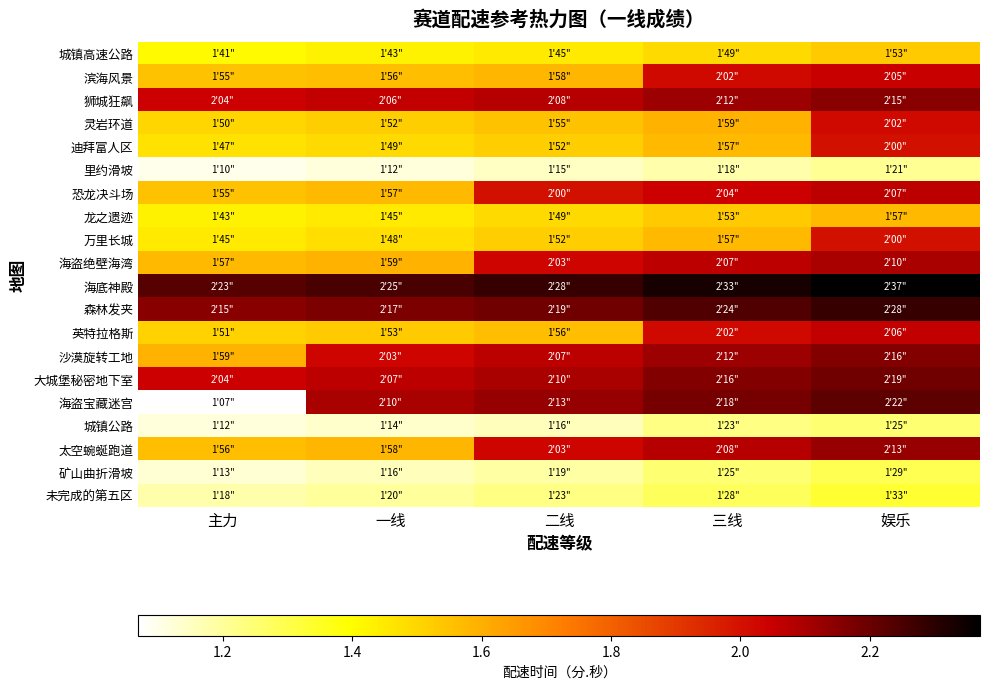

What is the maximum value shown in the chart?

2.4